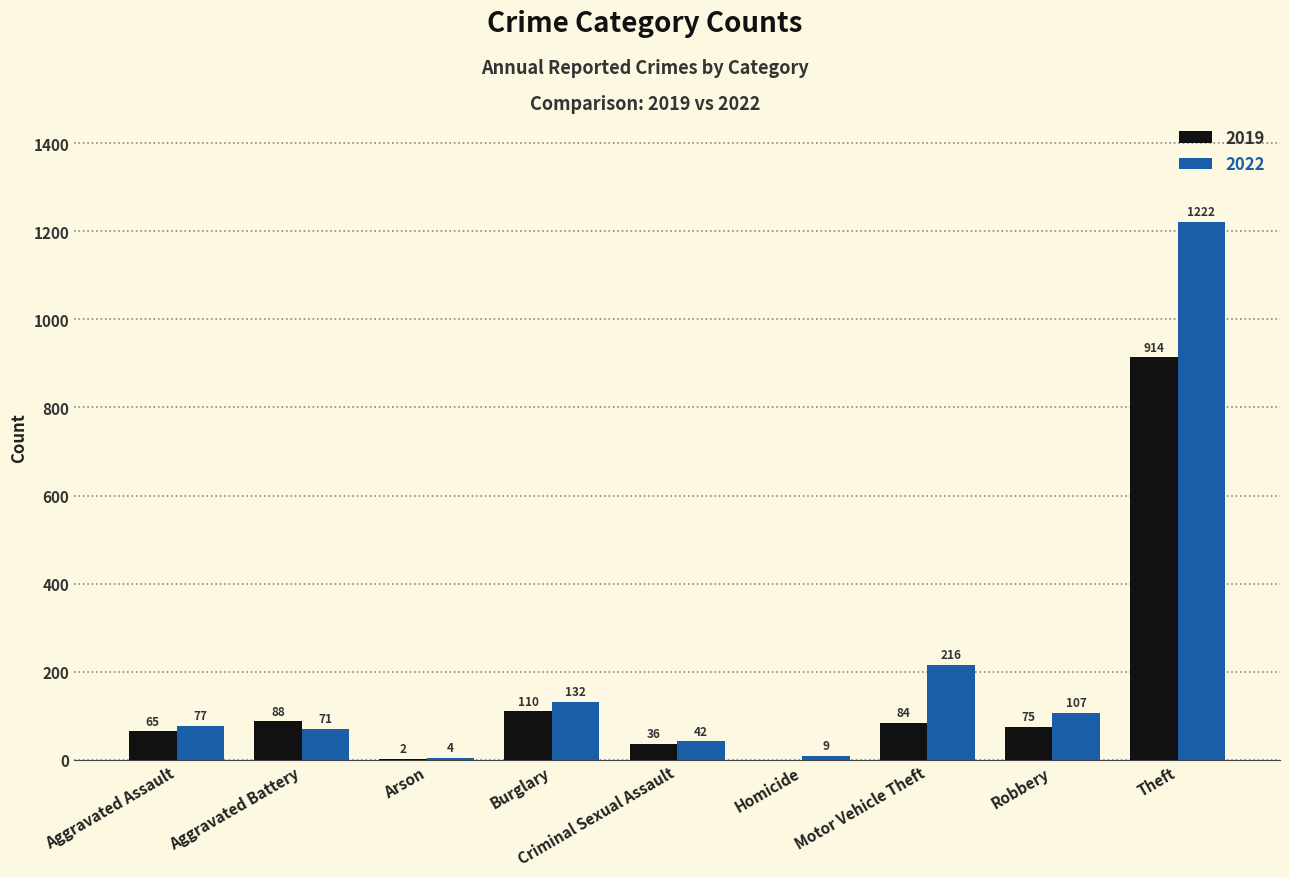

The value of 2019 at Burglary is 29. True or false?

False